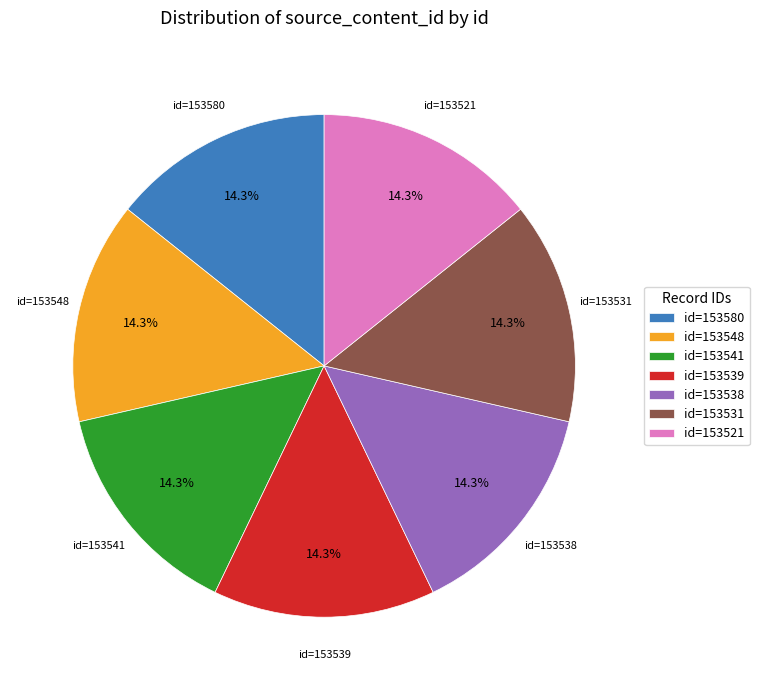

What percentage do id=153548 and id=153539 together represent?

28.6%